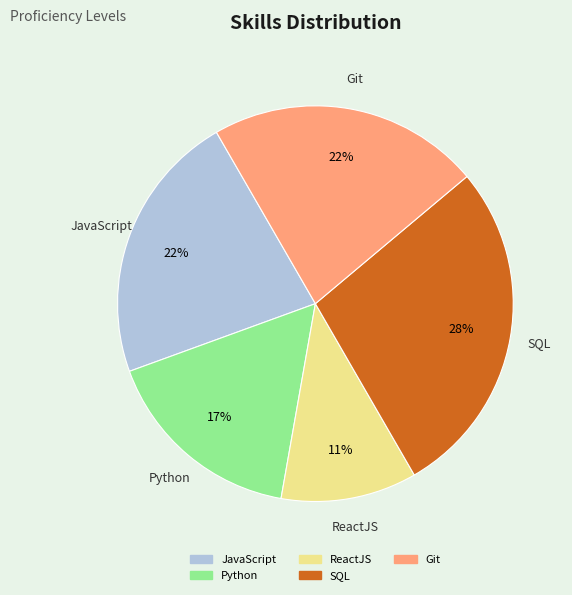

Is there a majority slice in this chart?

No